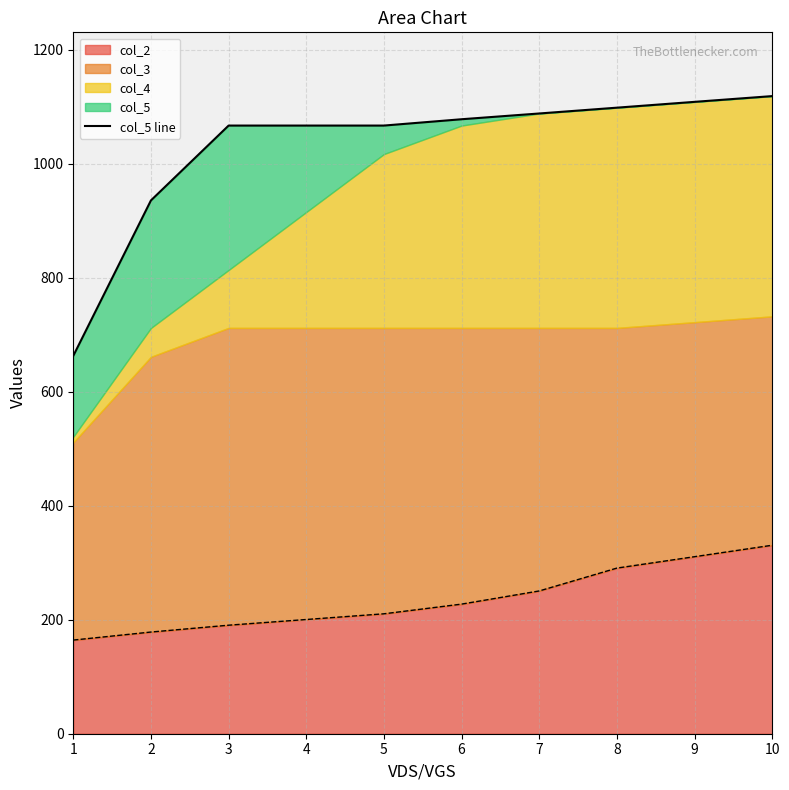

What is the smallest value displayed?

663.0